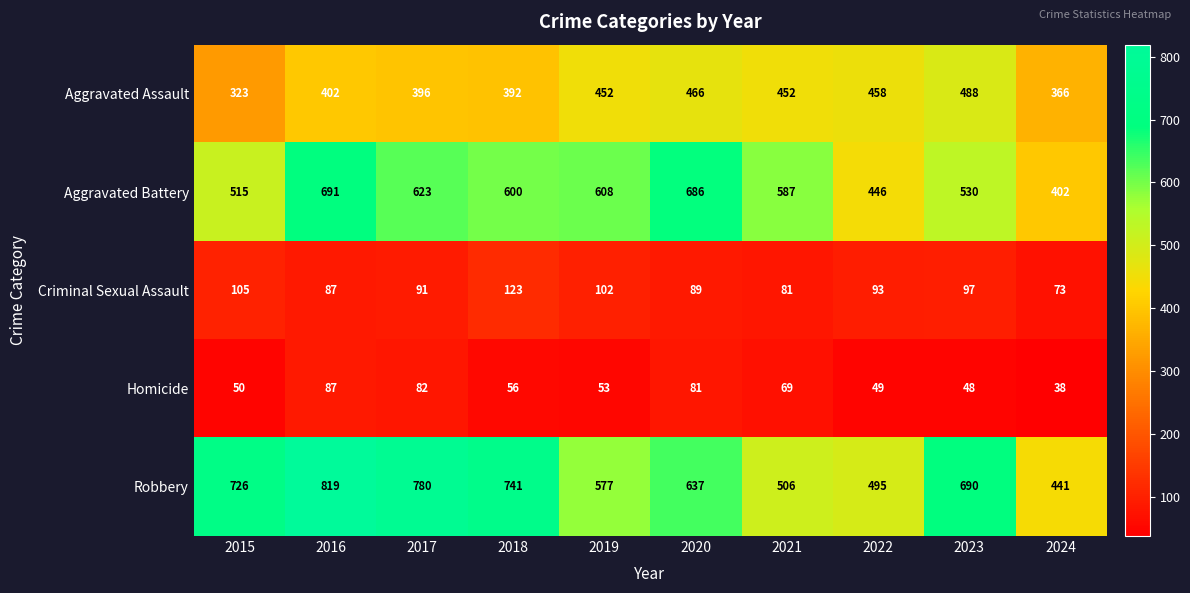

True or false: Robbery has a value of 726 at 2015.

True